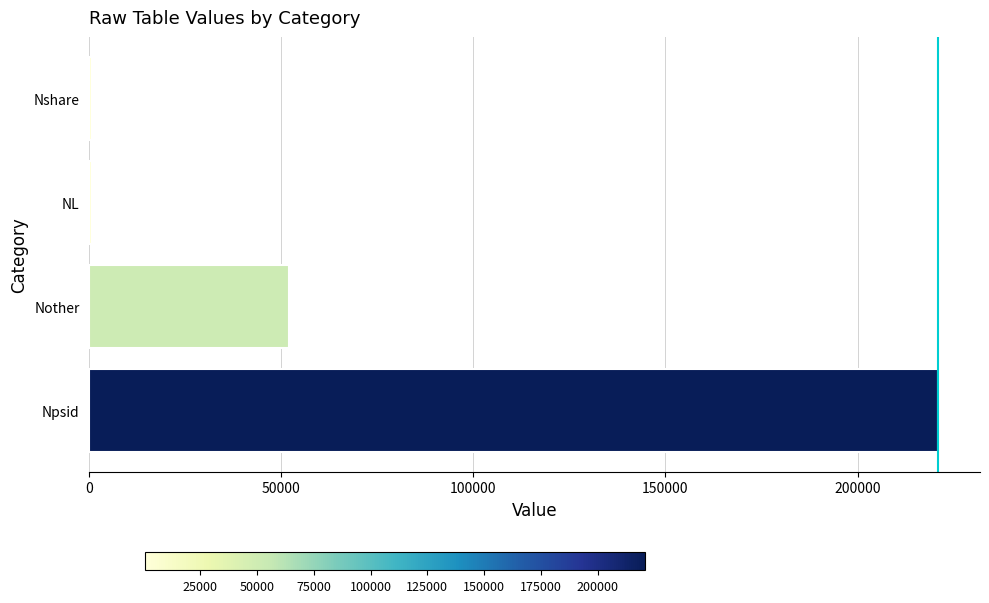

At which label is the value closest to 110752?

Nother